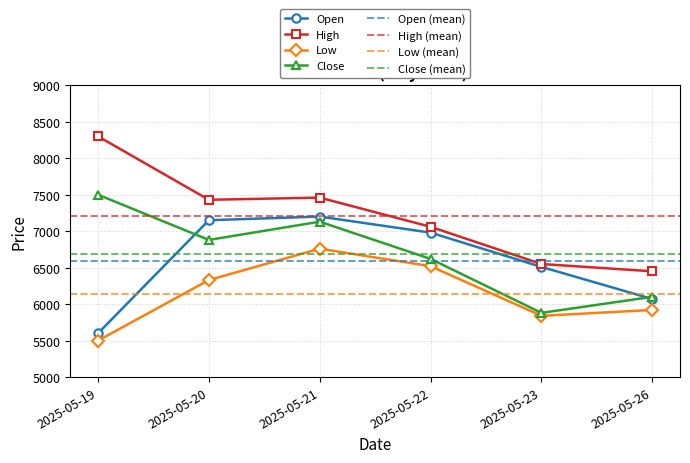

Is it true that Close equals 7130 at 2025-05-21?

True